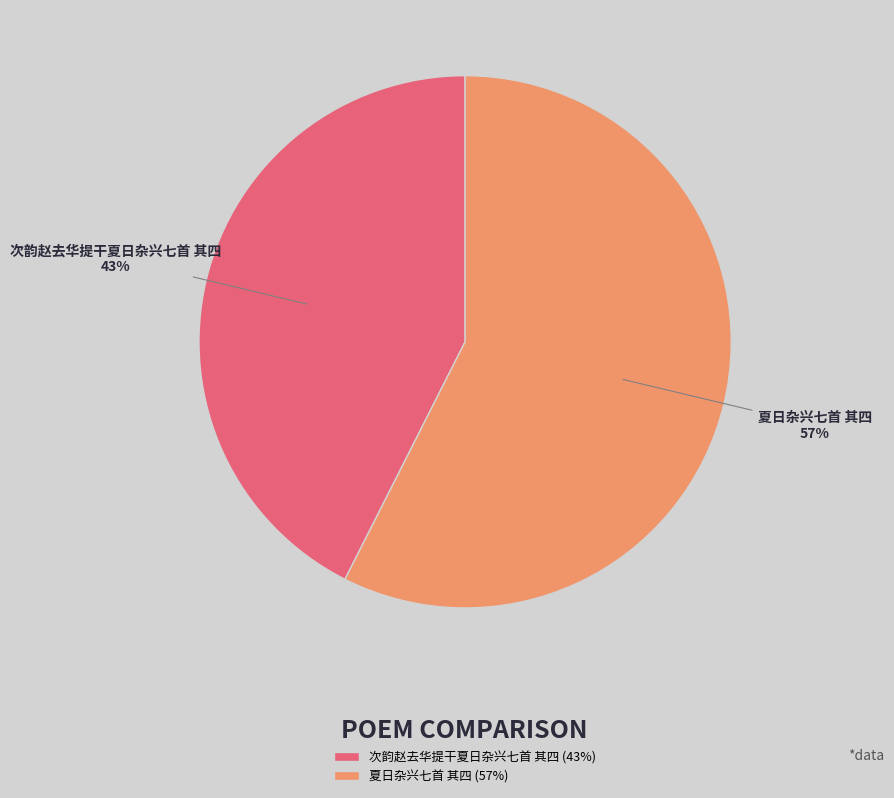

Count the number of slices in the pie.

2